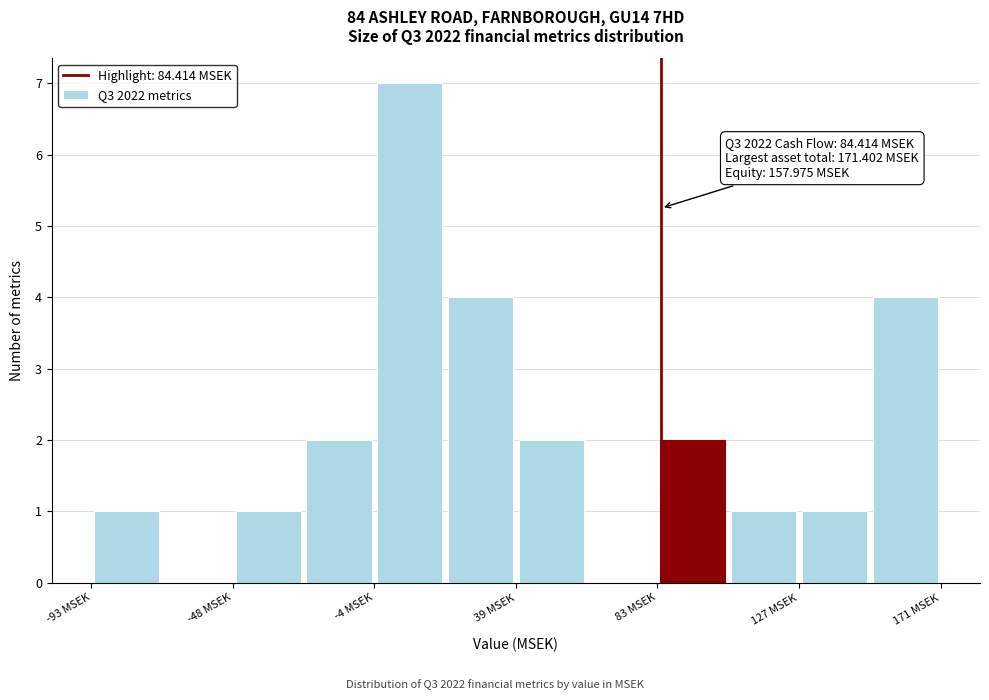

Which range on the x-axis has the tallest bar?

-5 to 15